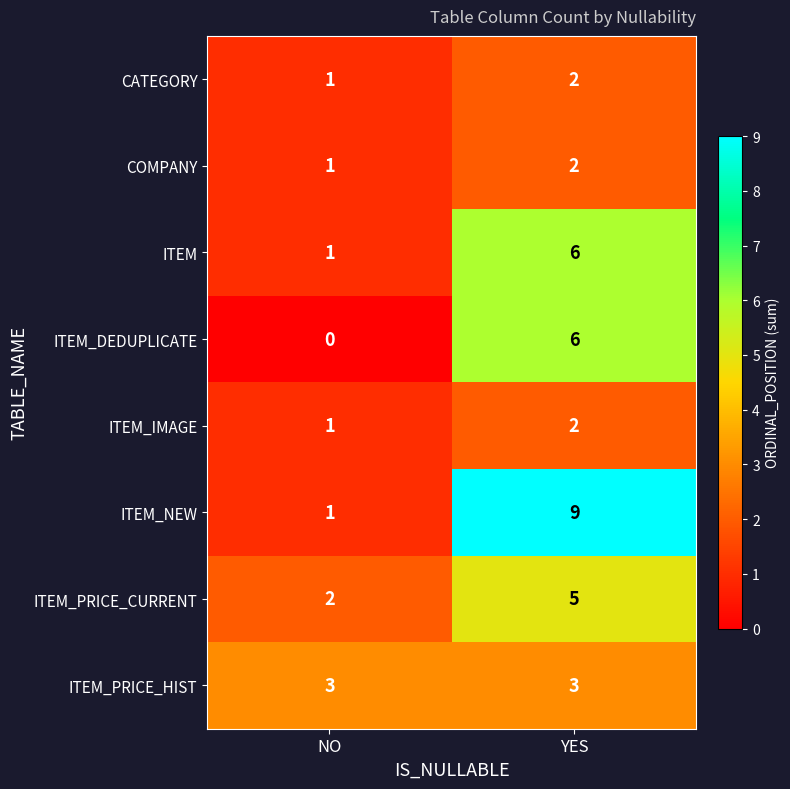

At how many categories does at least one series exceed 0?

2